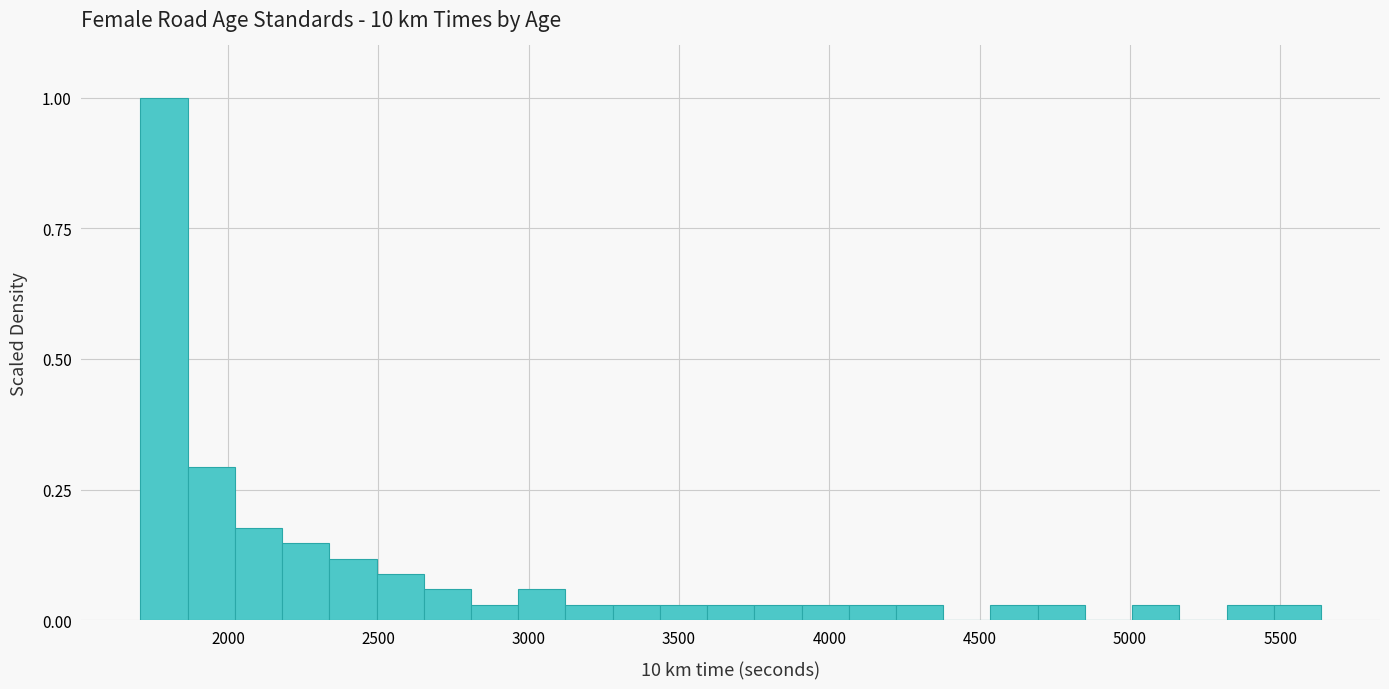

Around what value on the x-axis is the tallest bar? Give the approximate position of its centre, as read against the axis.

1800